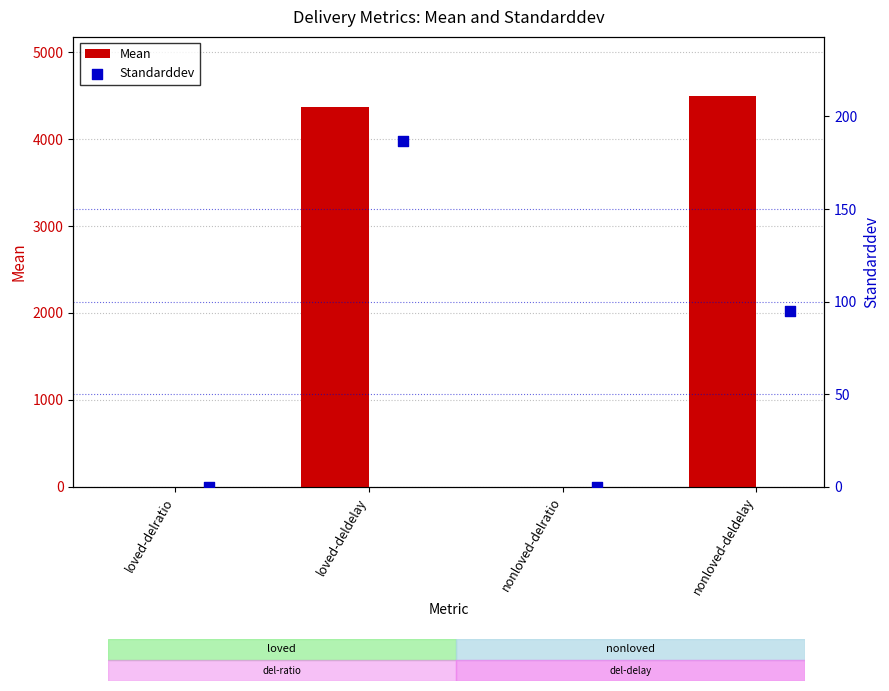

At which category is the sum across all series the highest?

nonloved-deldelay